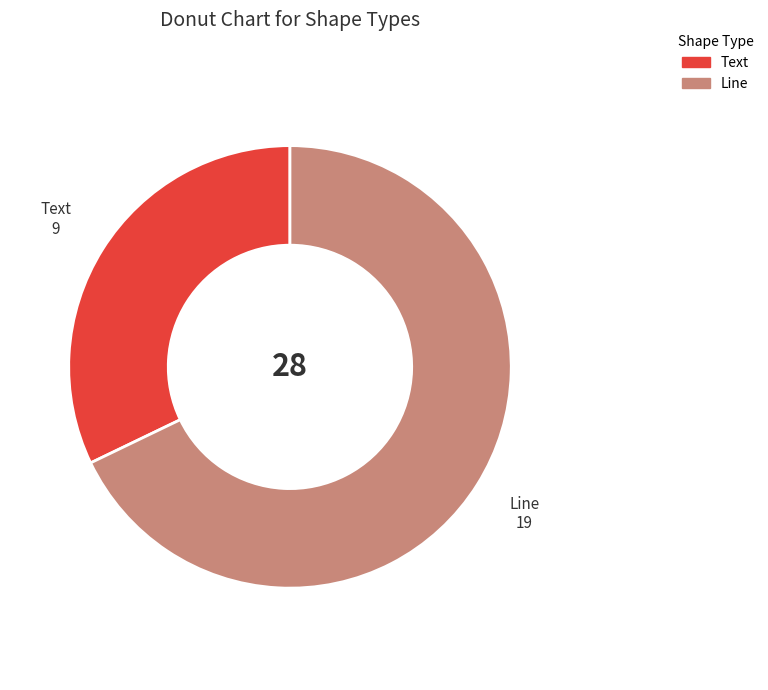

Which slice is the smallest?

Text